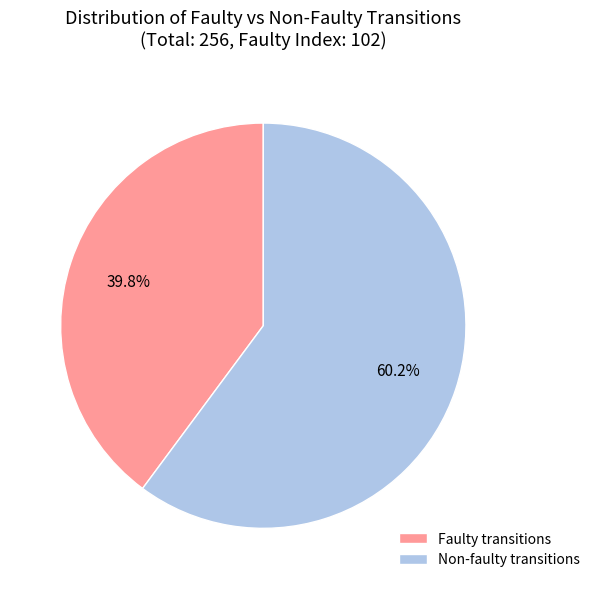

What is the total percentage of Non-faulty transitions and Faulty transitions?

100.0%